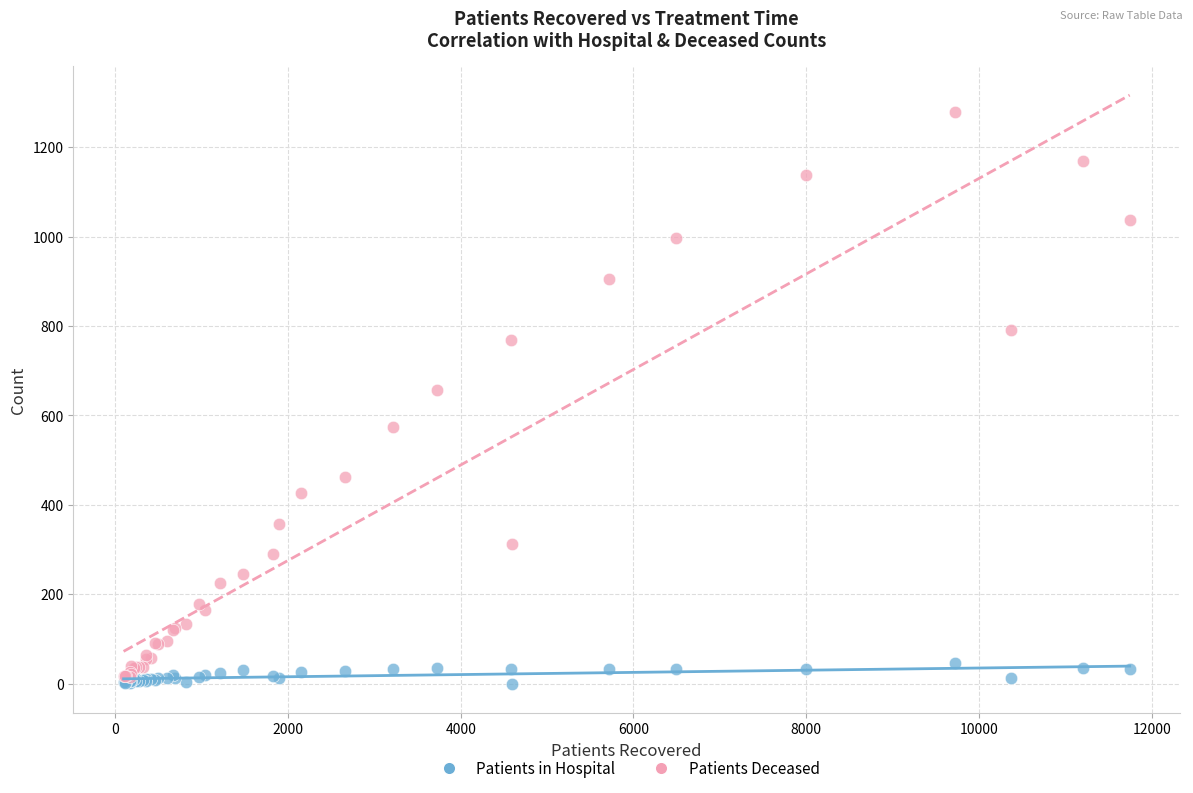

Across all series, what Y value is closest to 639?

657